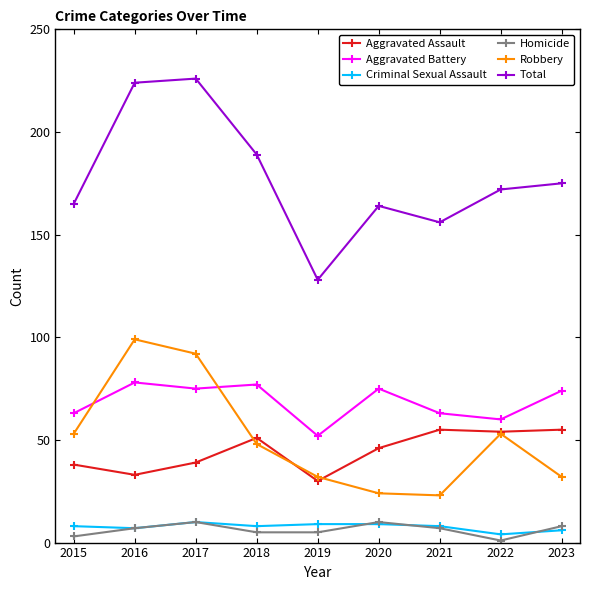

Which series changed the most between 2019 and 2023?

Total